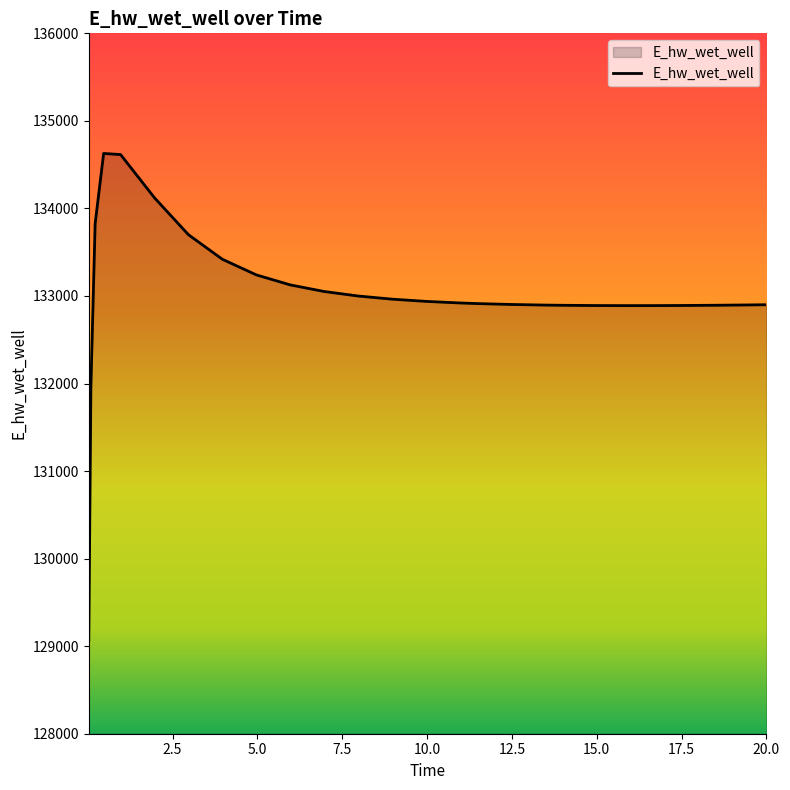

What is the minimum value shown in the chart?

129070.3